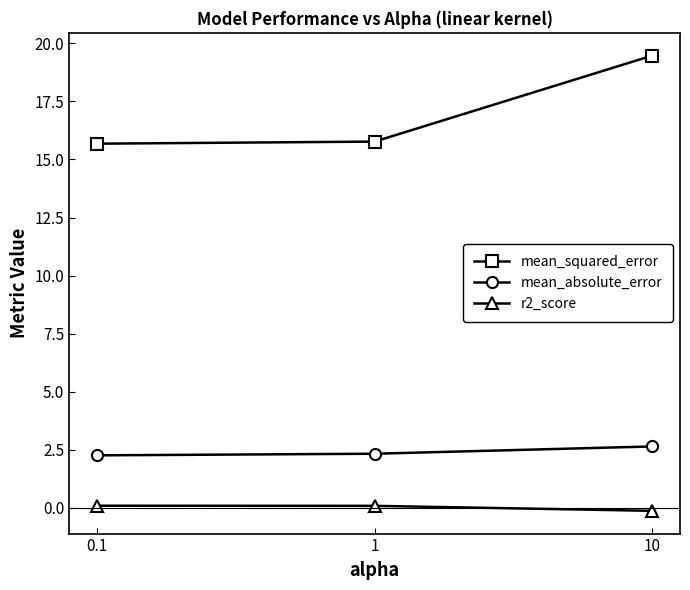

The value of mean_absolute_error at 0.1 is 4.0. True or false?

False